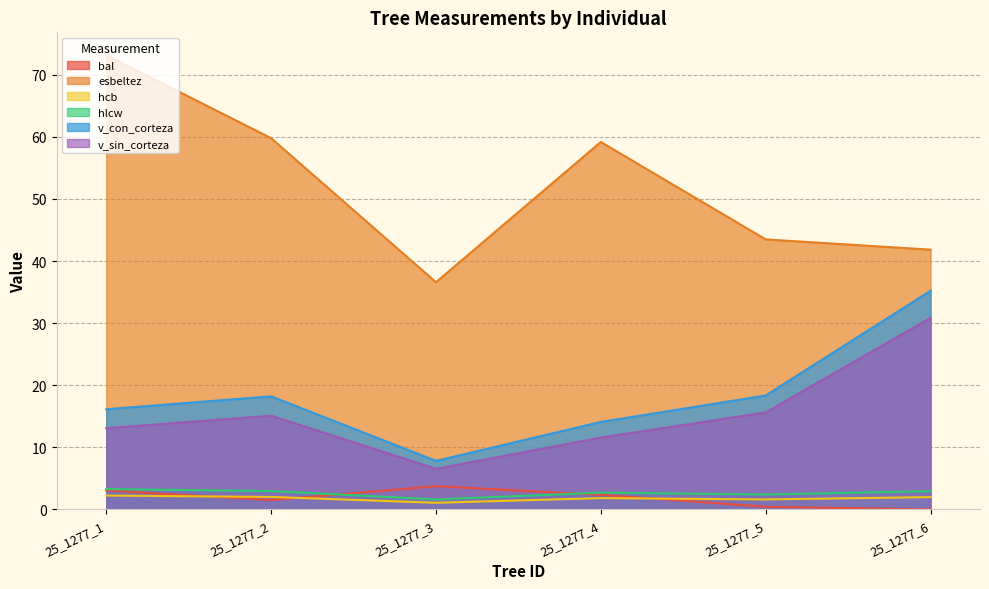

Where is hlcw nearest to the value 2?

25_1277_3